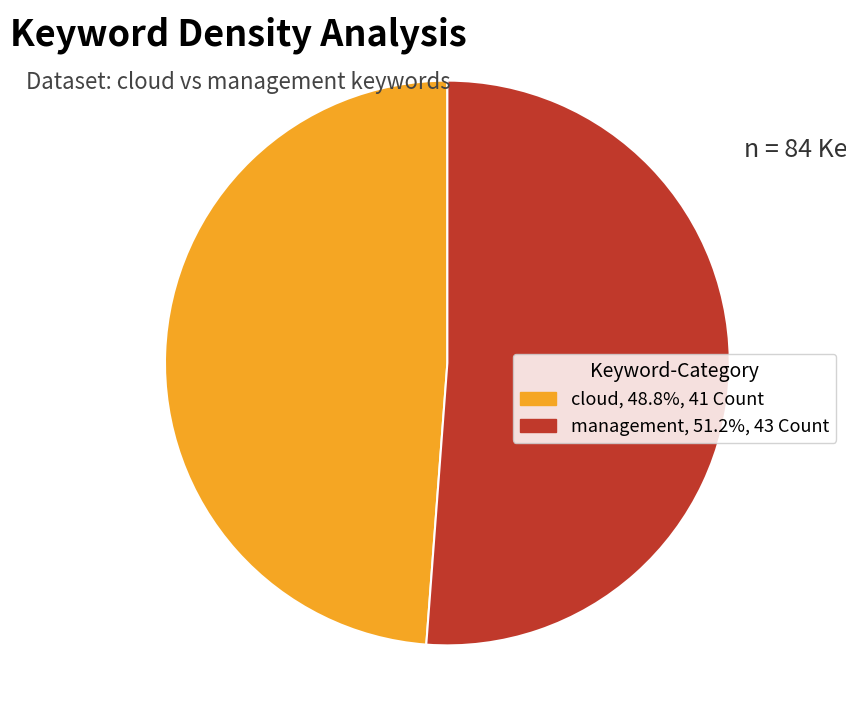

Between cloud and management, which is larger?

management